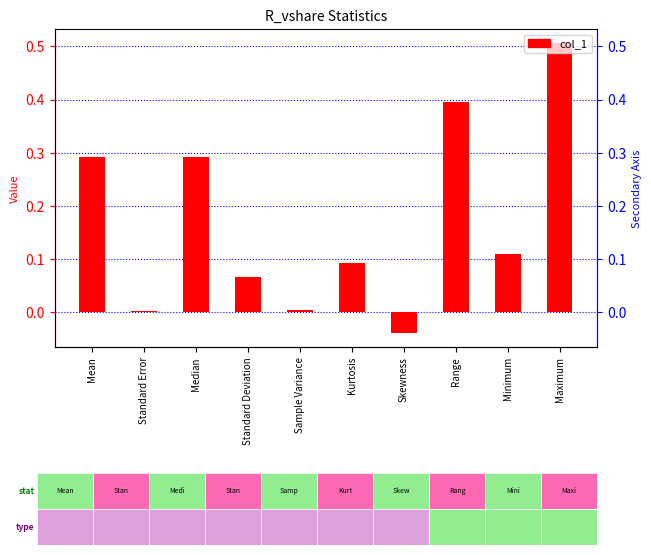

What is the sum of all values?

1.7